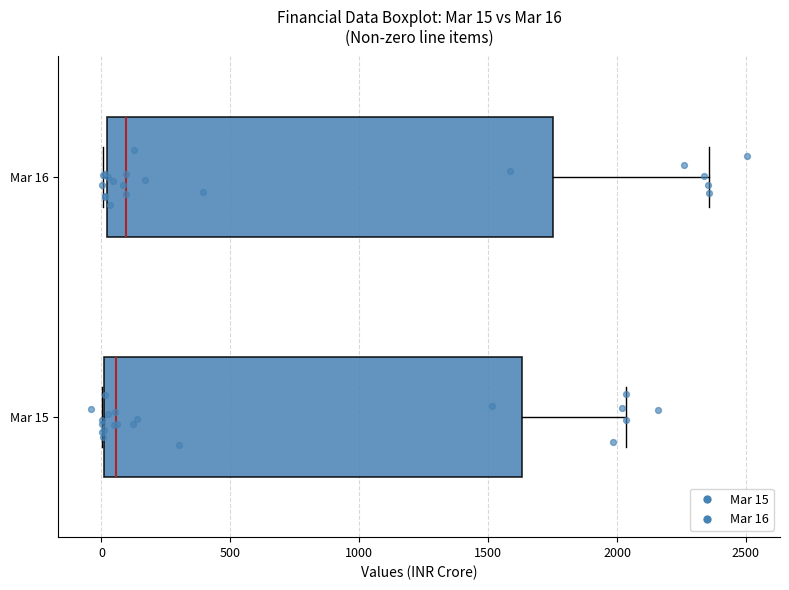

Which box is the widest, from its left edge to its right edge?

Mar 16